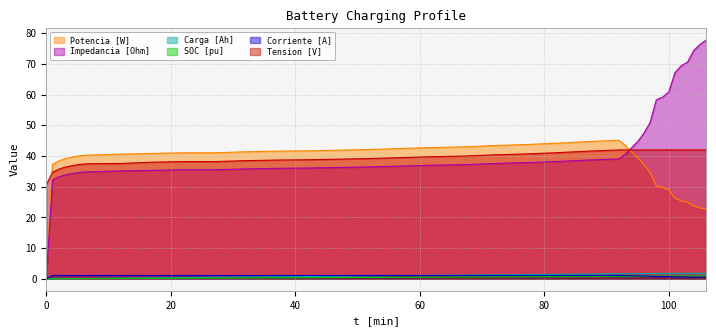

At which label does Carga [Ah] reach its peak?

106